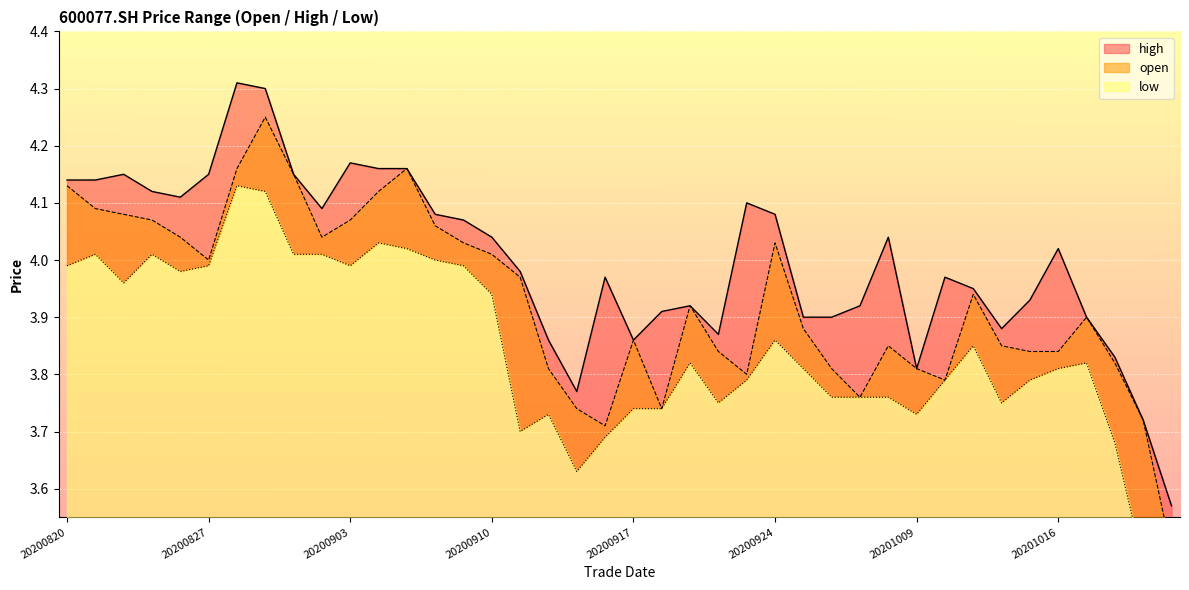

Does the chart display data point markers on the line(s)?

No